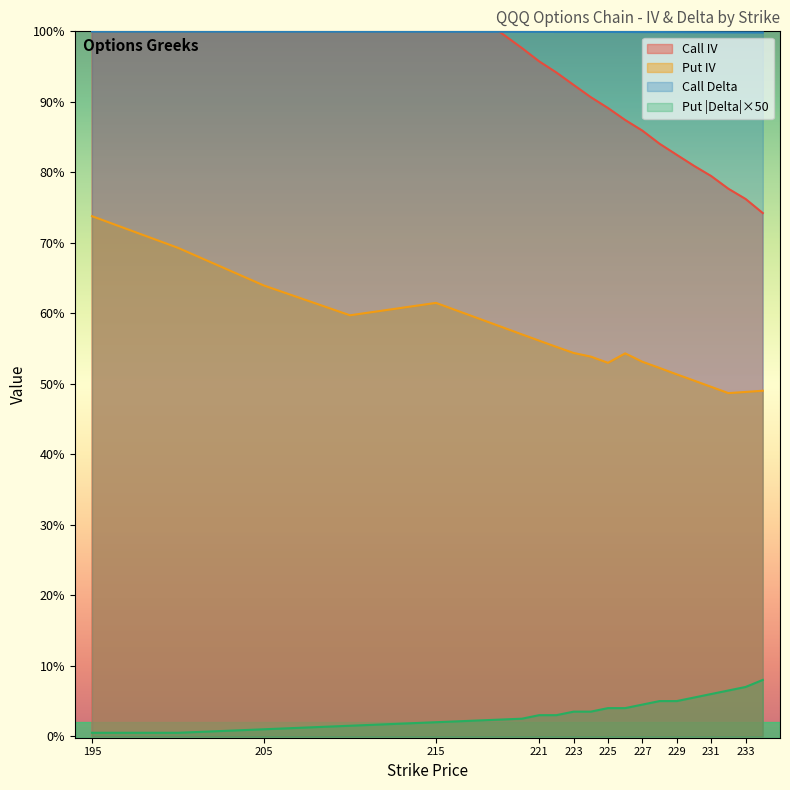

Which series changed the most between 195 and 227?

Call IV